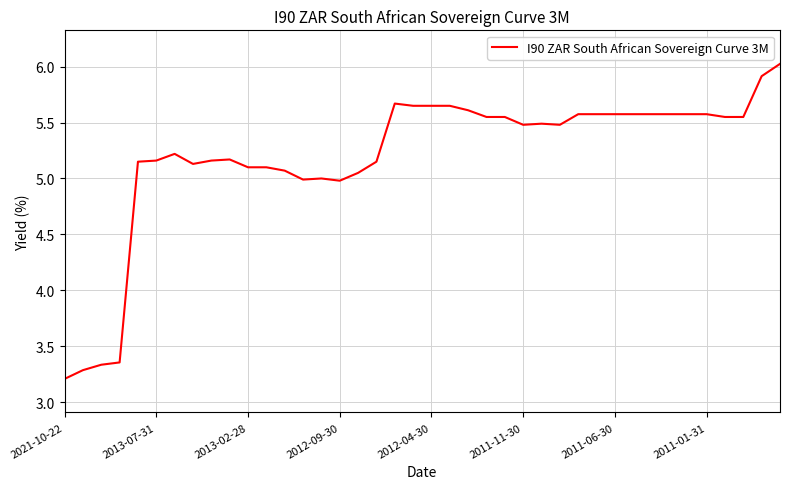

What is the smallest value displayed?

3.2